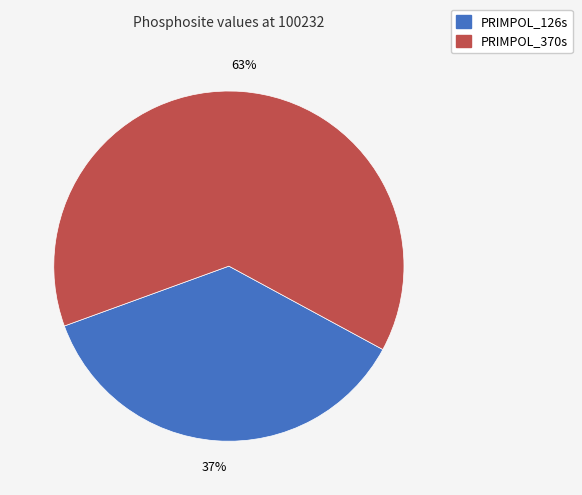

Which slice is the smallest?

PRIMPOL_126s